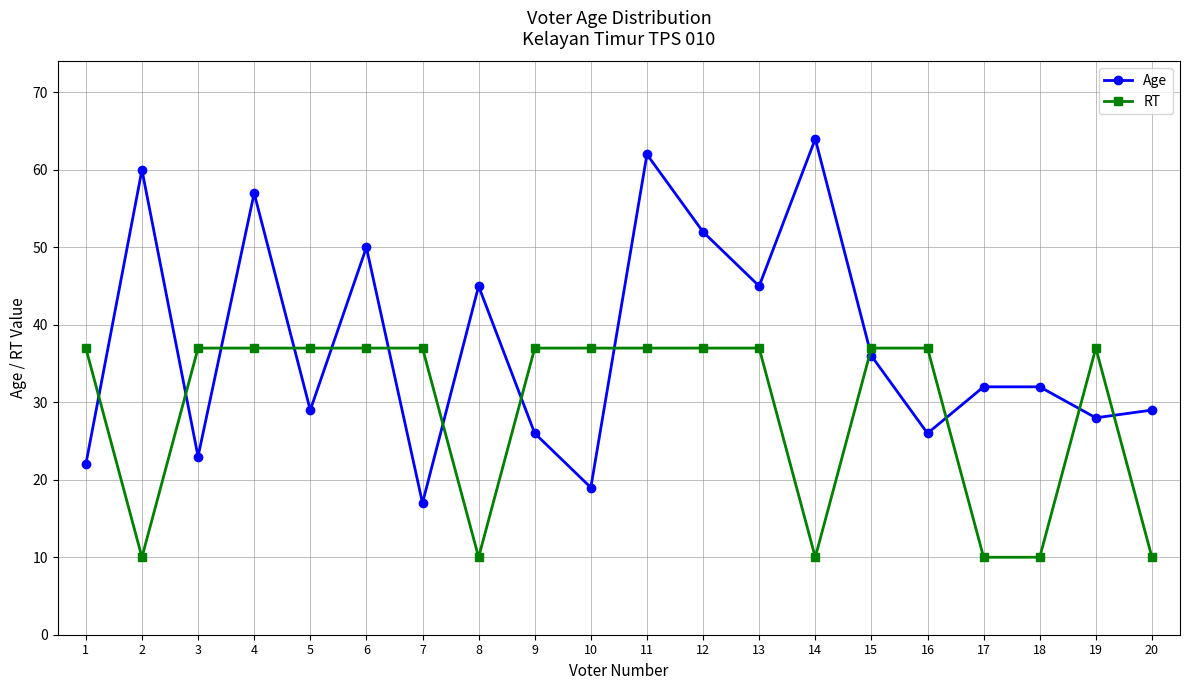

What is the sum of the Age values at 1 and 6?

72